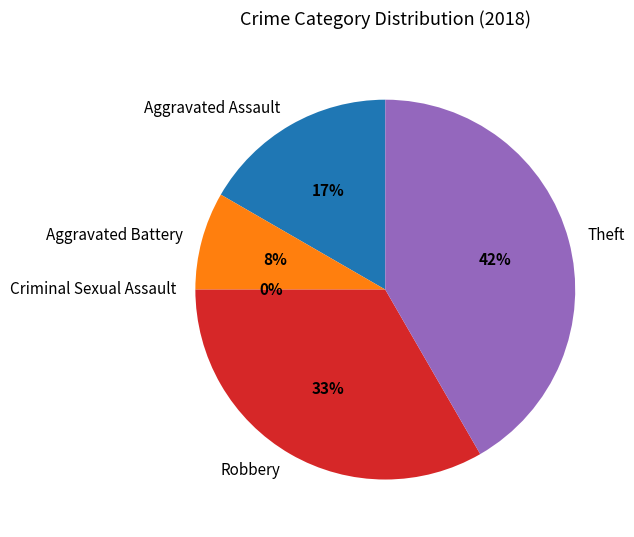

Count the number of slices in the pie.

5